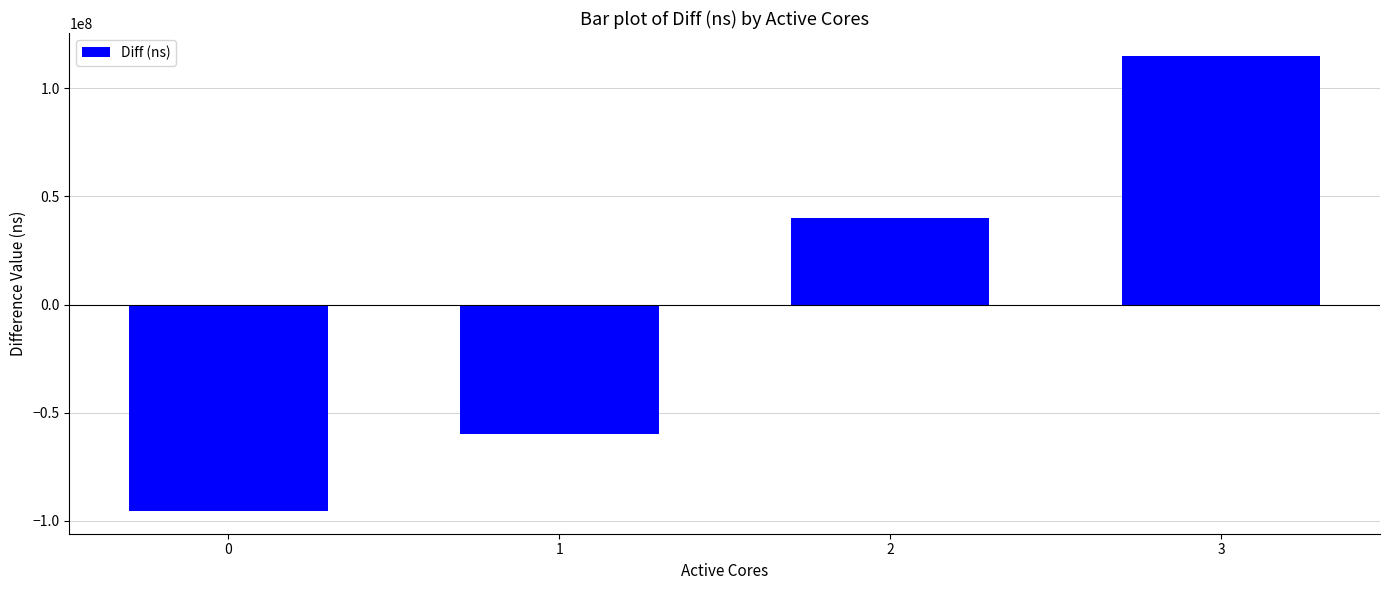

What is the change in value from 0 to 1?

+35602787